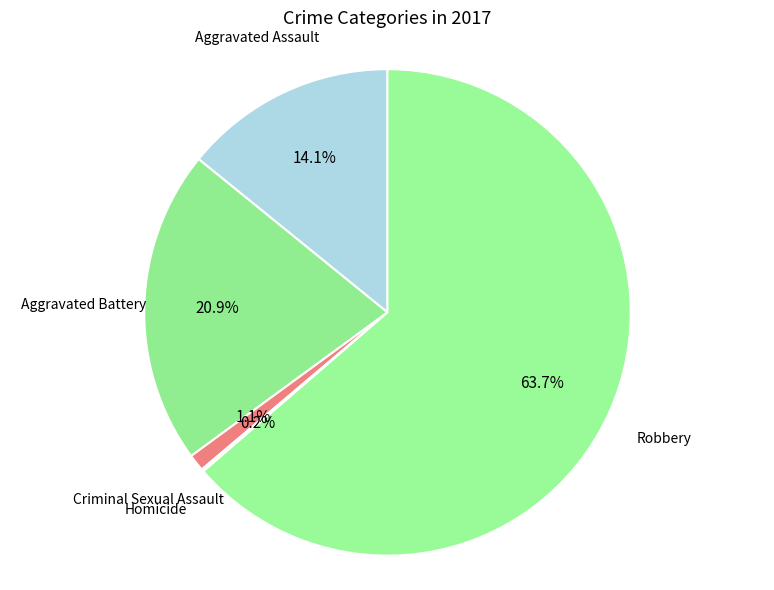

What is the largest slice in the pie chart?

Robbery